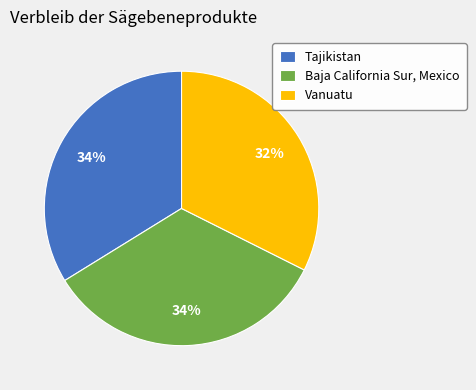

What percentage is the Tajikistan slice, to the nearest percent?

34%